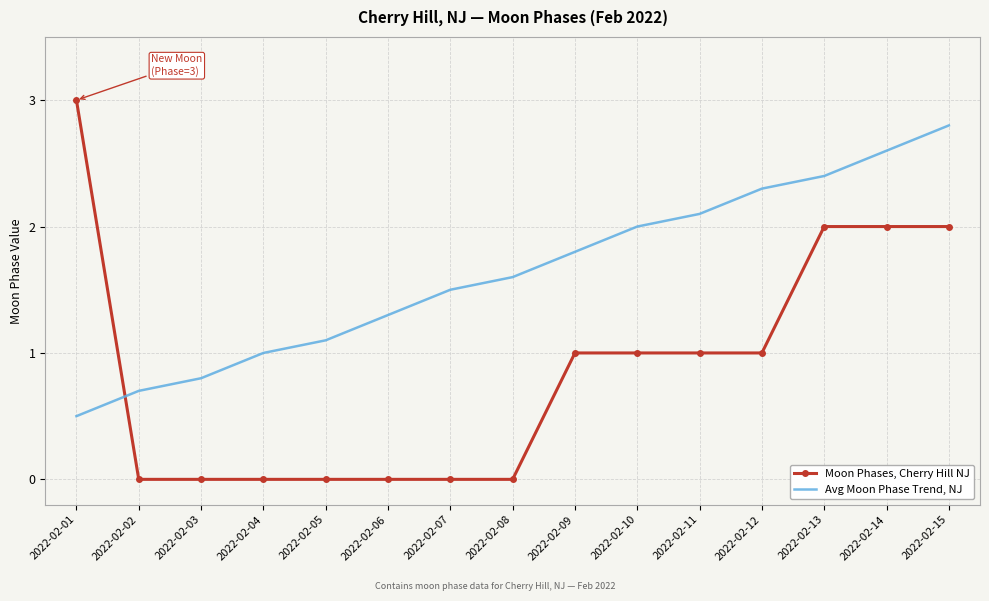

List the labels in order of Avg Moon Phase Trend, NJ value, largest first.

2022-02-15, 2022-02-14, 2022-02-13, 2022-02-12, 2022-02-11, 2022-02-10, 2022-02-09, 2022-02-08, 2022-02-07, 2022-02-06, 2022-02-05, 2022-02-04, 2022-02-03, 2022-02-02, 2022-02-01